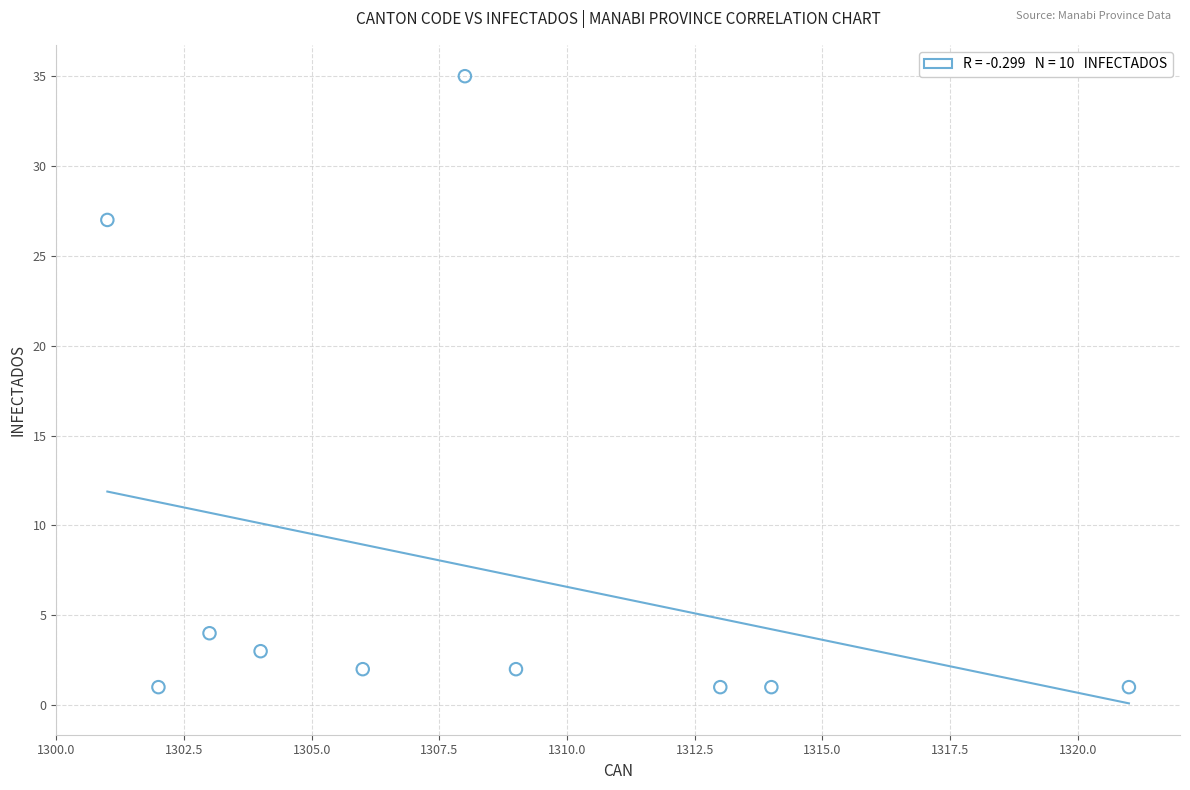

What Y value in the scatter plot is closest to 18?

27